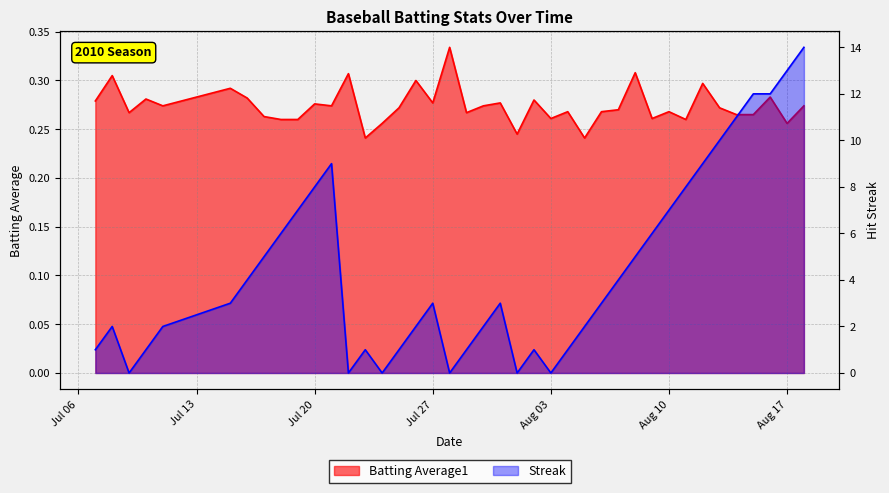

How many interior local valleys does the Streak series have?

6